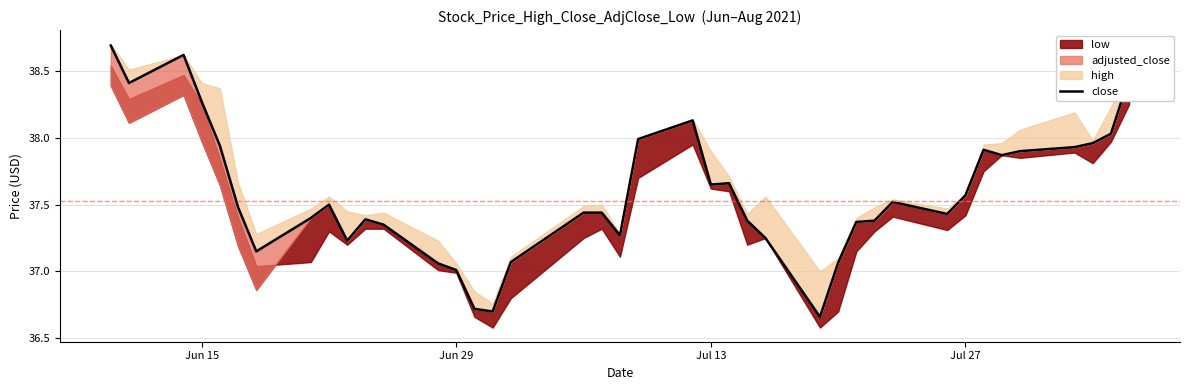

Which label corresponds to the largest value in the chart?

Jun 15